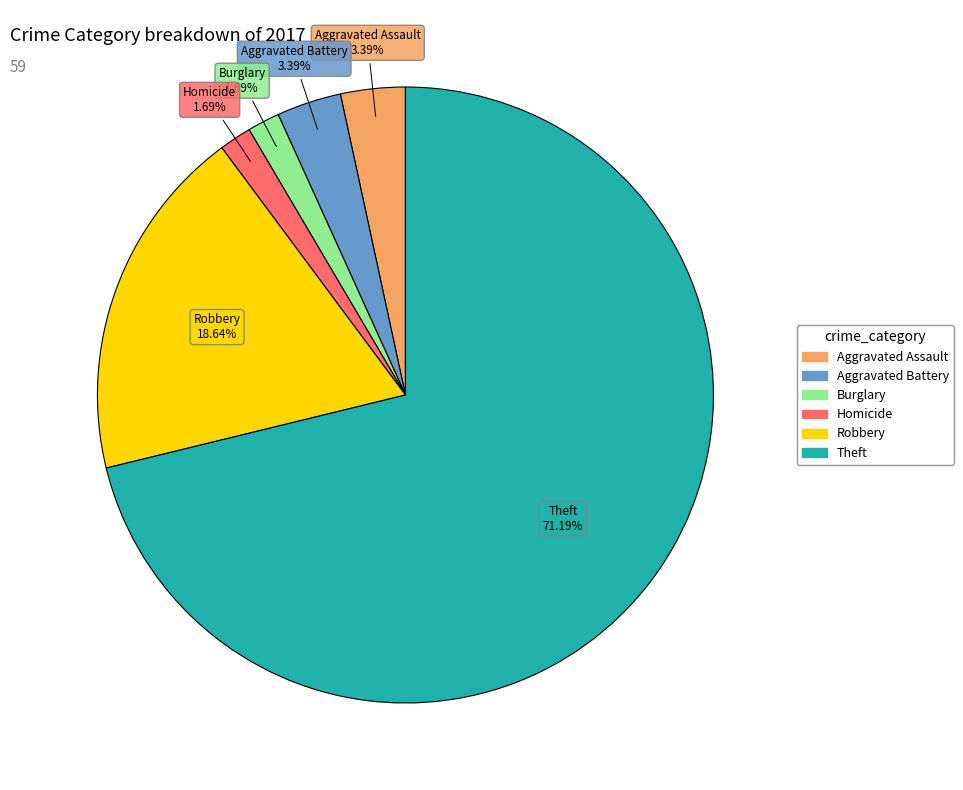

What percentage is the Homicide slice, to the nearest percent?

2%